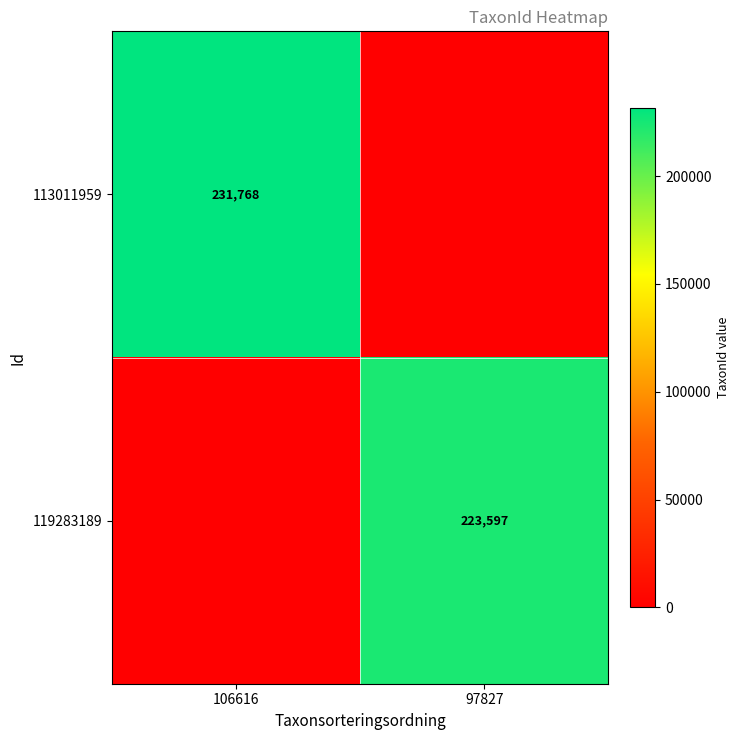

The value of 113011959 at 106616 is 118986. True or false?

False